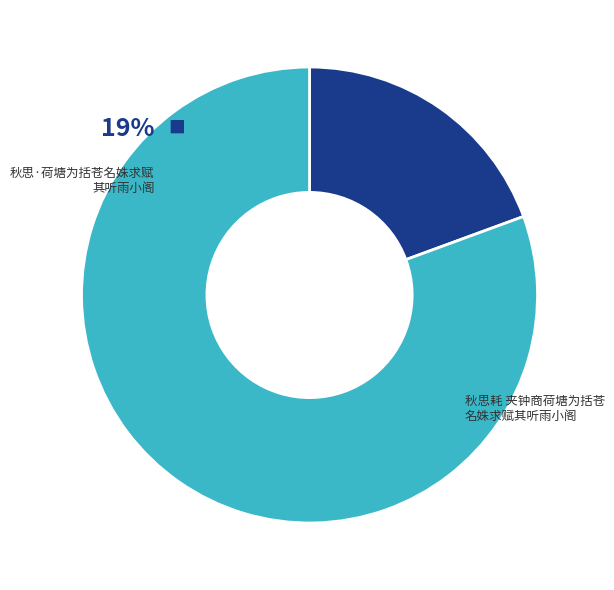

The 秋思·荷塘为括苍名姝求赋其听雨小阁 slice represents 19% of the pie. True or false?

True